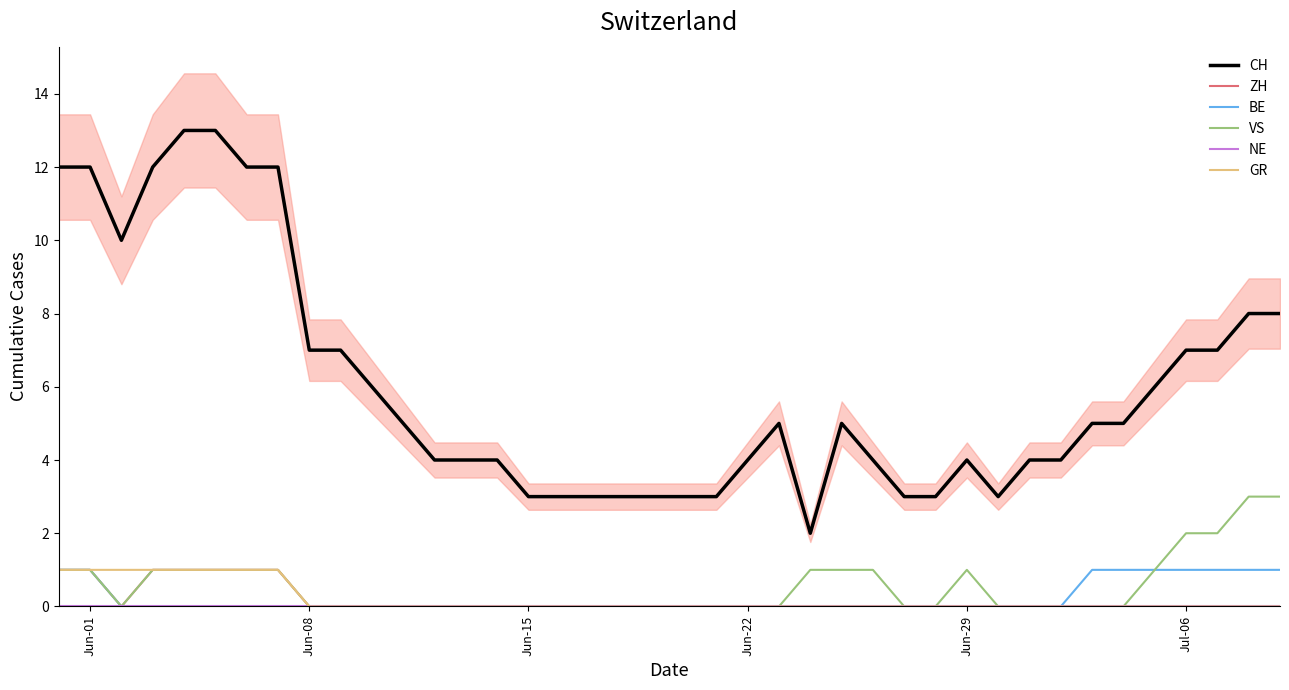

True or false: BE has more than 1 points higher than both neighbors.

False